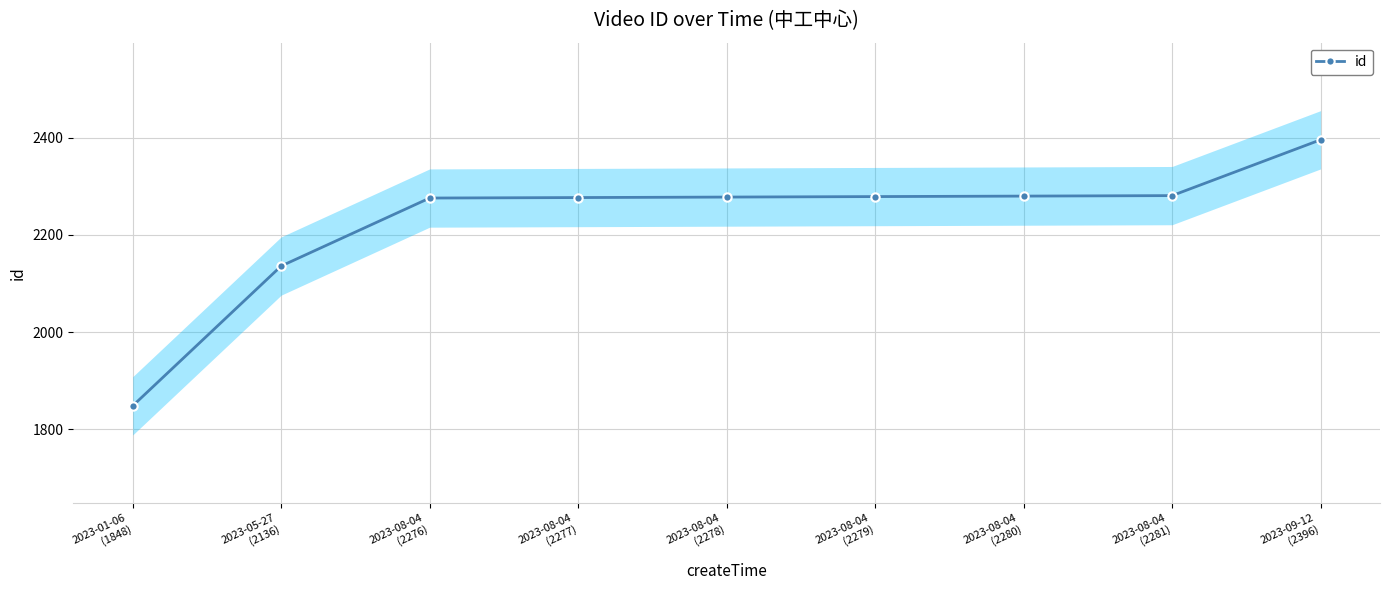

Rank the categories by value from highest to lowest.

2023-09-12
(2396), 2023-08-04
(2281), 2023-08-04
(2280), 2023-08-04
(2279), 2023-08-04
(2278), 2023-08-04
(2277), 2023-08-04
(2276), 2023-05-27
(2136), 2023-01-06
(1848)